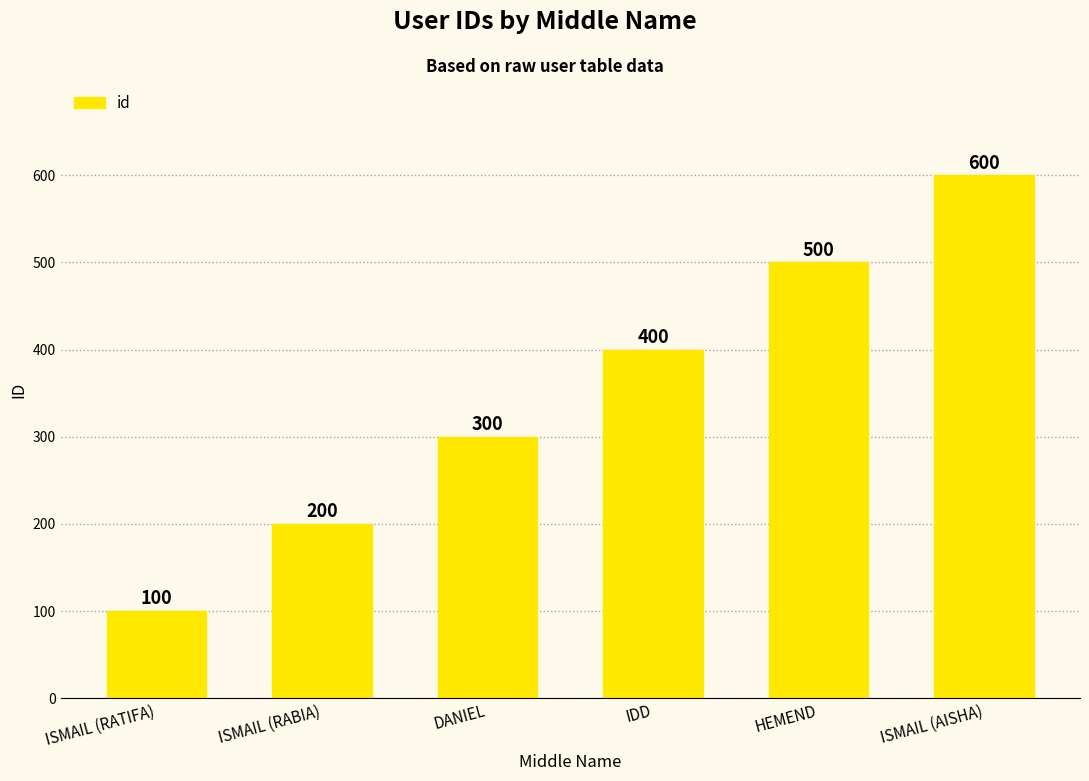

How many bars are there in total?

6